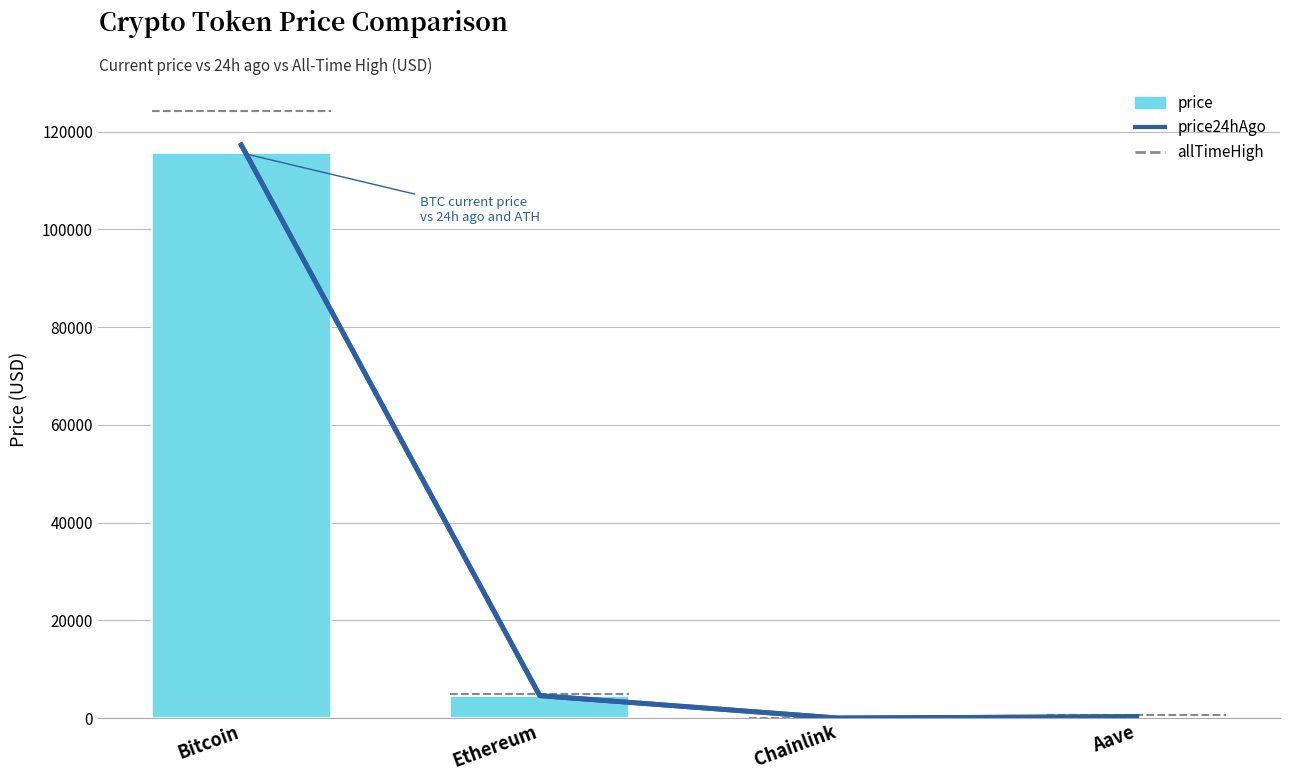

The allTimeHigh series shows 7.2 at Chainlink. True or false?

False